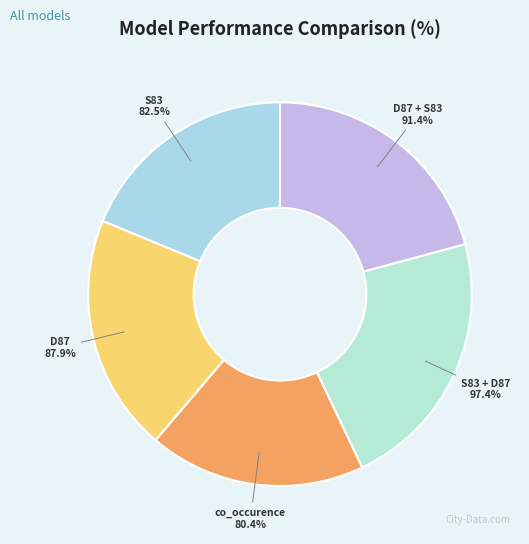

Which category has the biggest portion of the pie?

S83 + D87